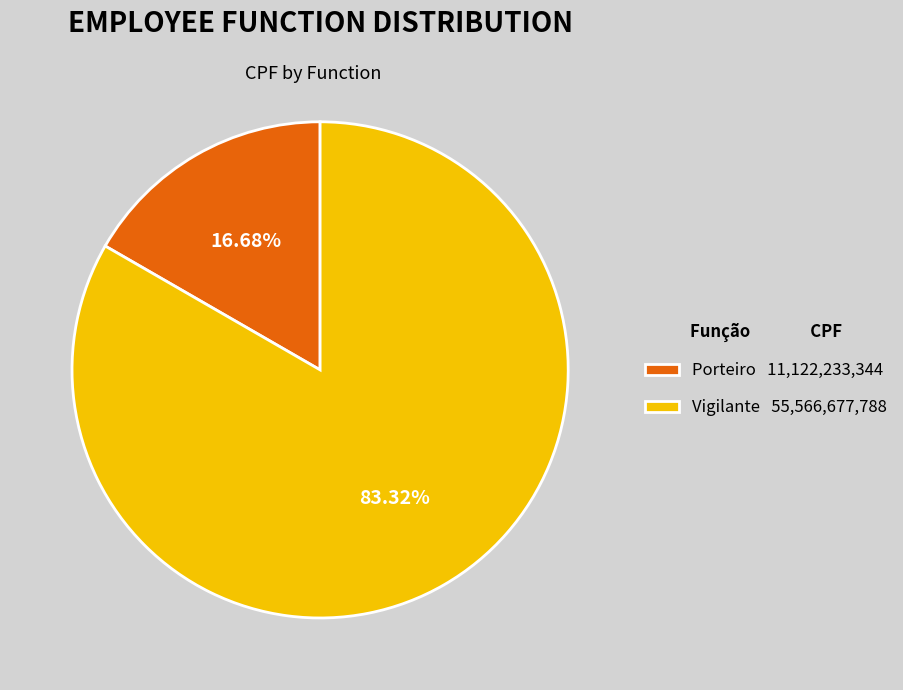

Between Vigilante and Porteiro, which is larger?

Vigilante